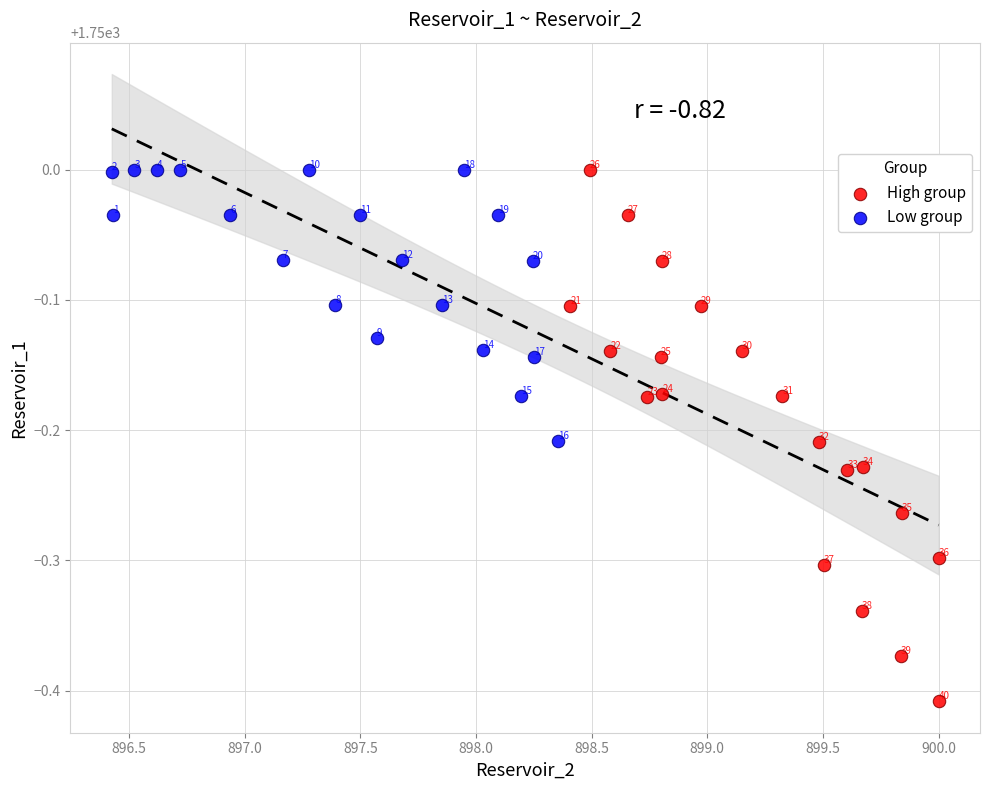

What are all the series names shown in the legend?

High group, Low group